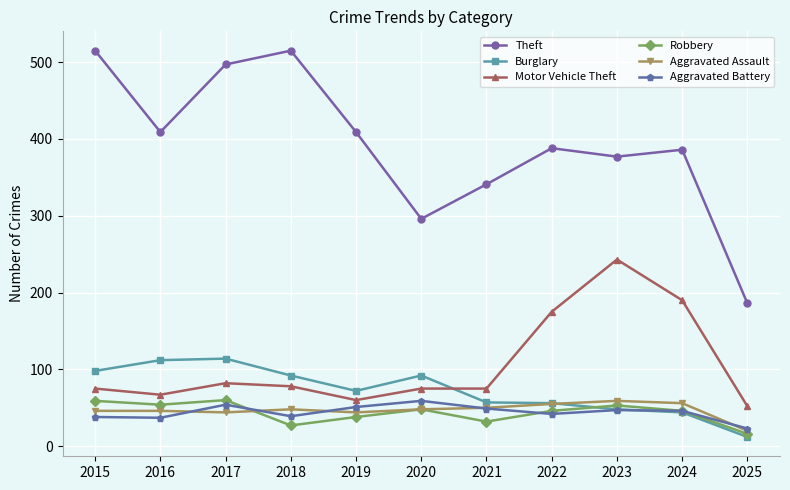

At which label does Burglary reach its minimum?

2025